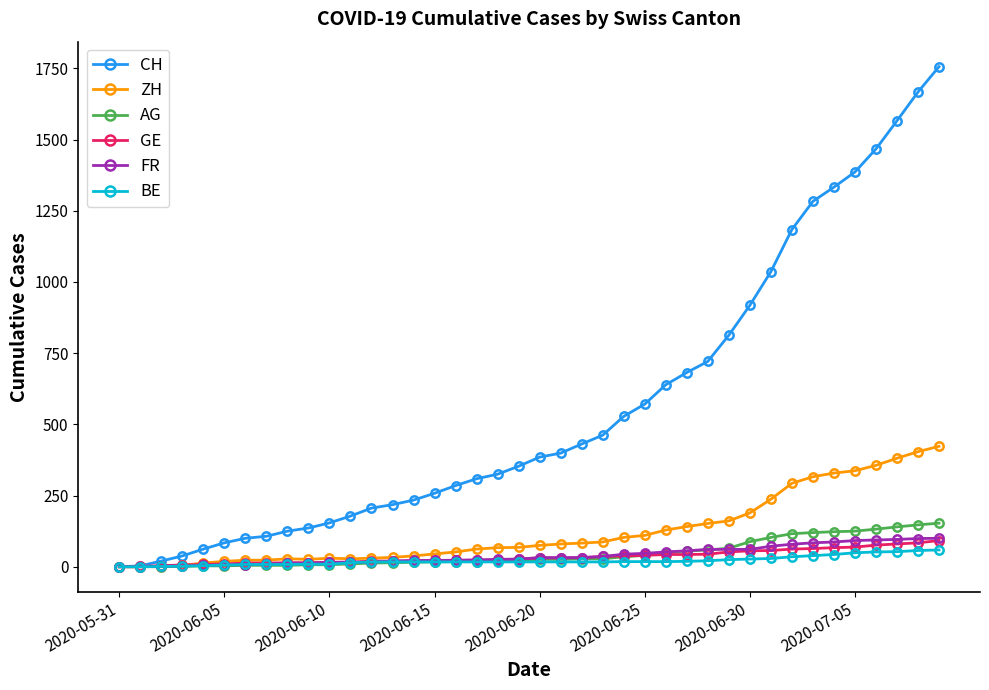

How many series are shown in this chart?

6